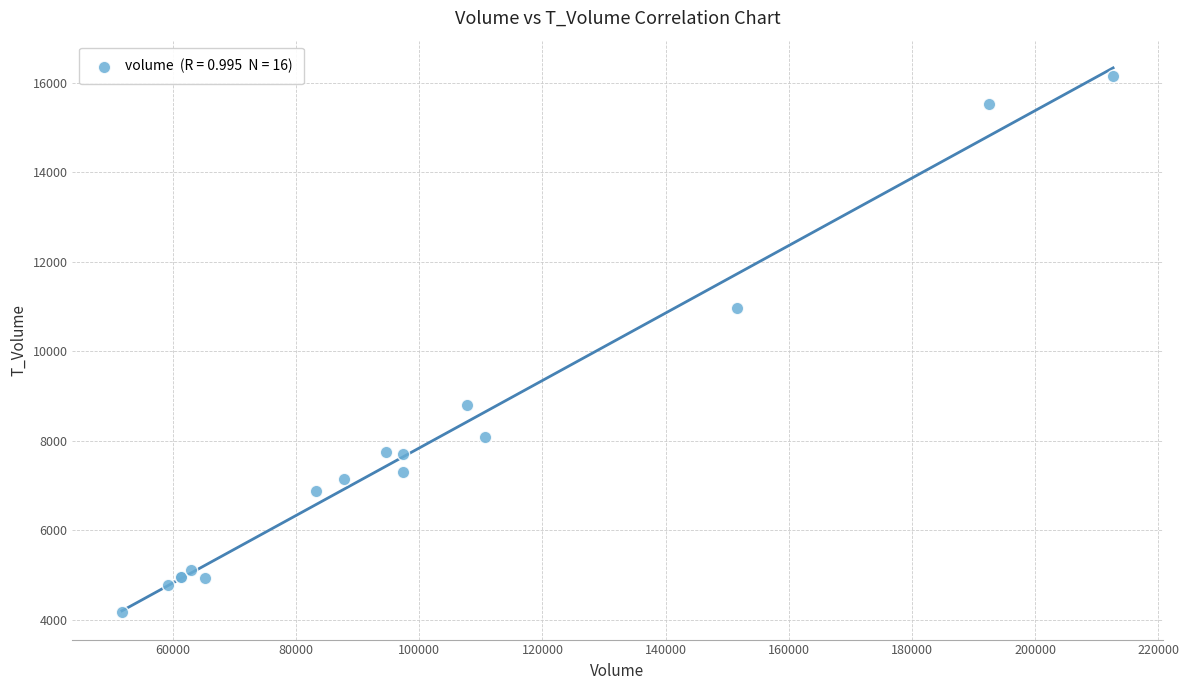

What Y value in the scatter plot is closest to 10160?

10960